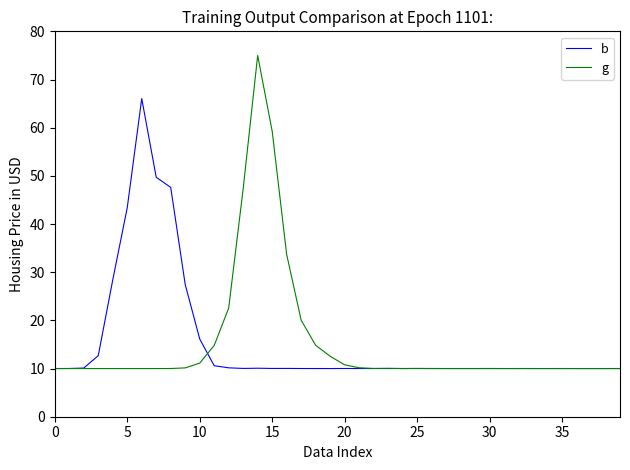

Which series has the widest spread of values?

g